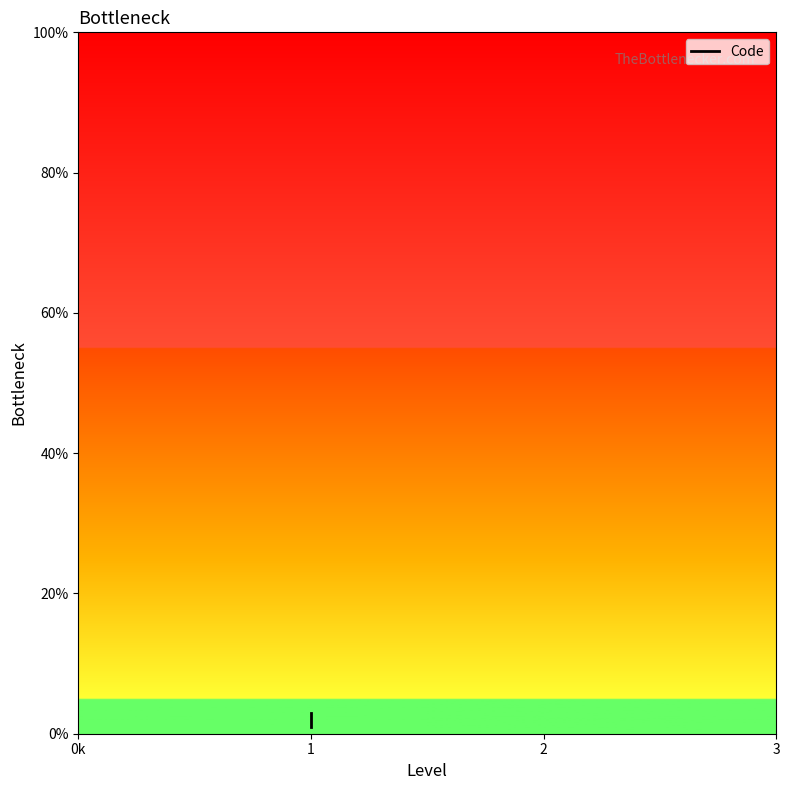

What is the value of the 3rd point from the left?

1